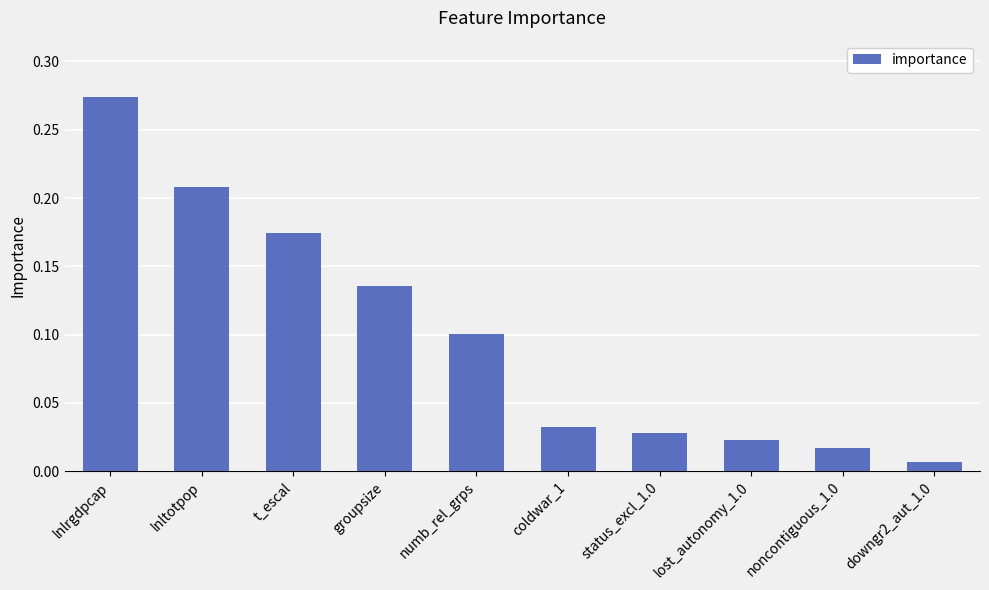

At which category does the chart reach its minimum across all series?

downgr2_aut_1.0